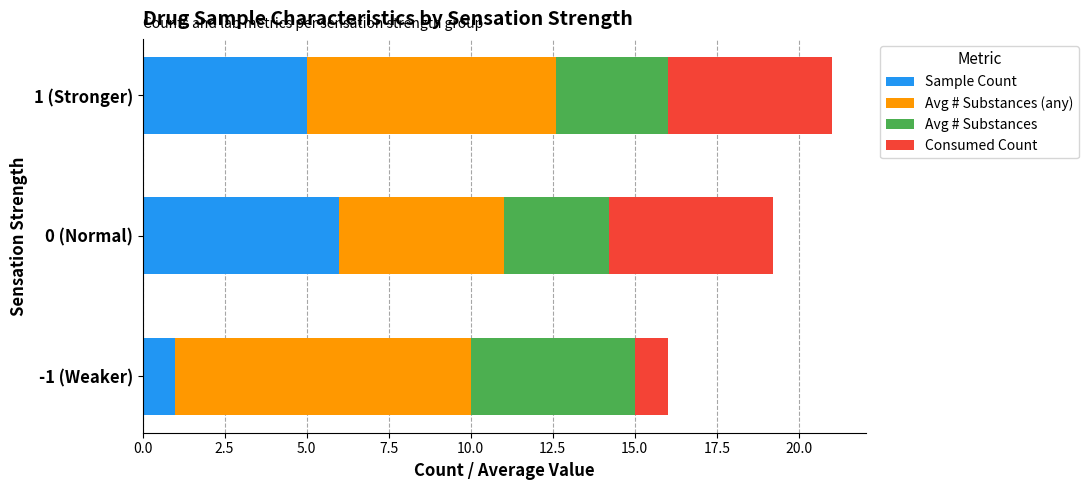

How many series are shown in this chart?

4